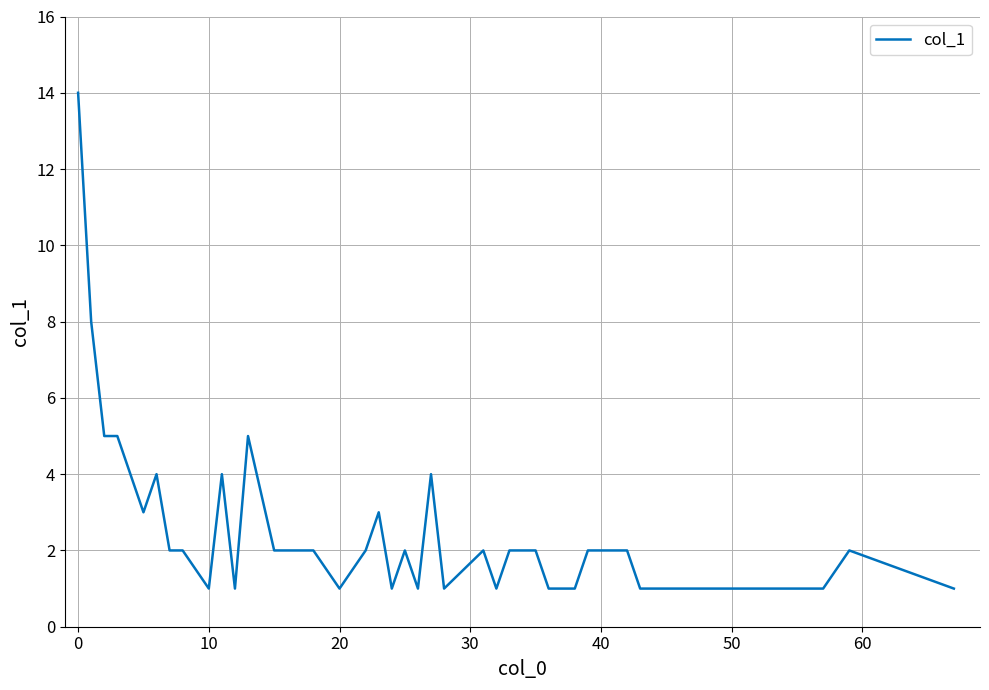

What is the difference between the maximum and minimum values?

13